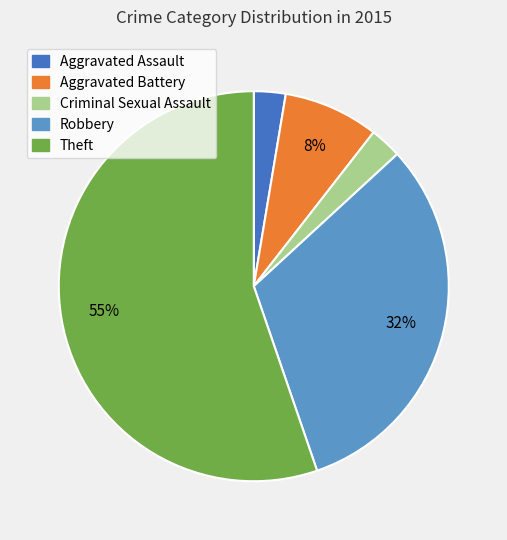

To the nearest percent, what percentage of the pie is Robbery?

32%